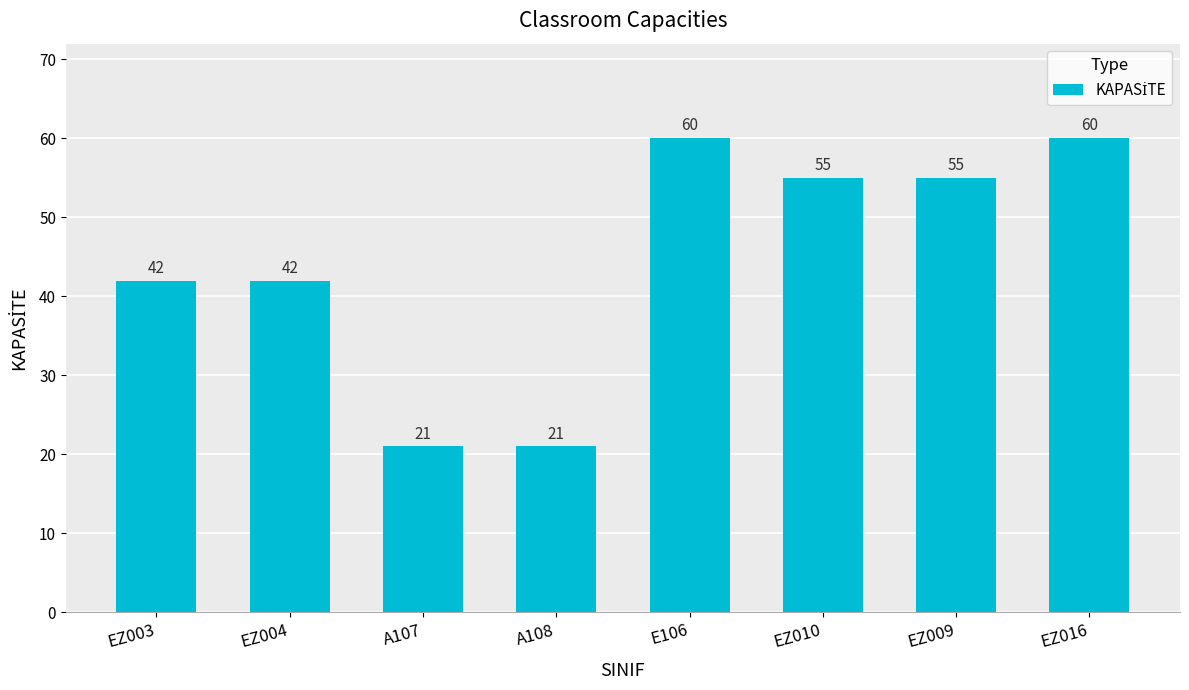

What value does the data have at EZ016, to the nearest 10?

60